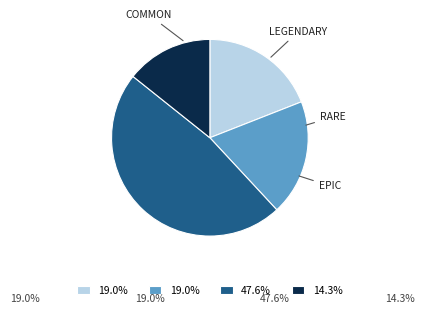

Is there a majority slice in this chart?

No